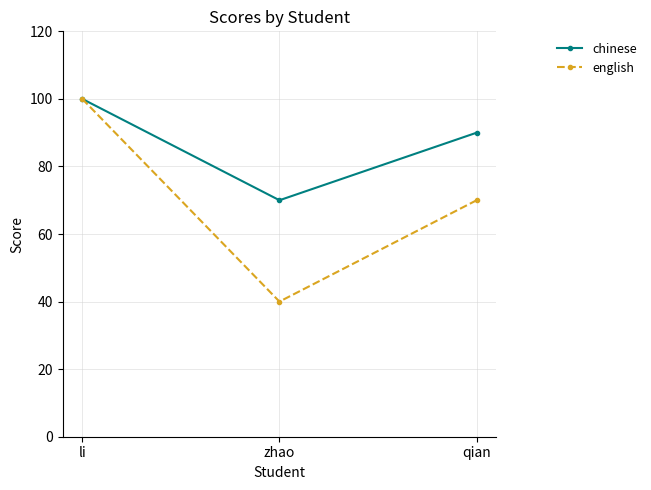

The value of chinese at qian is 90. True or false?

True